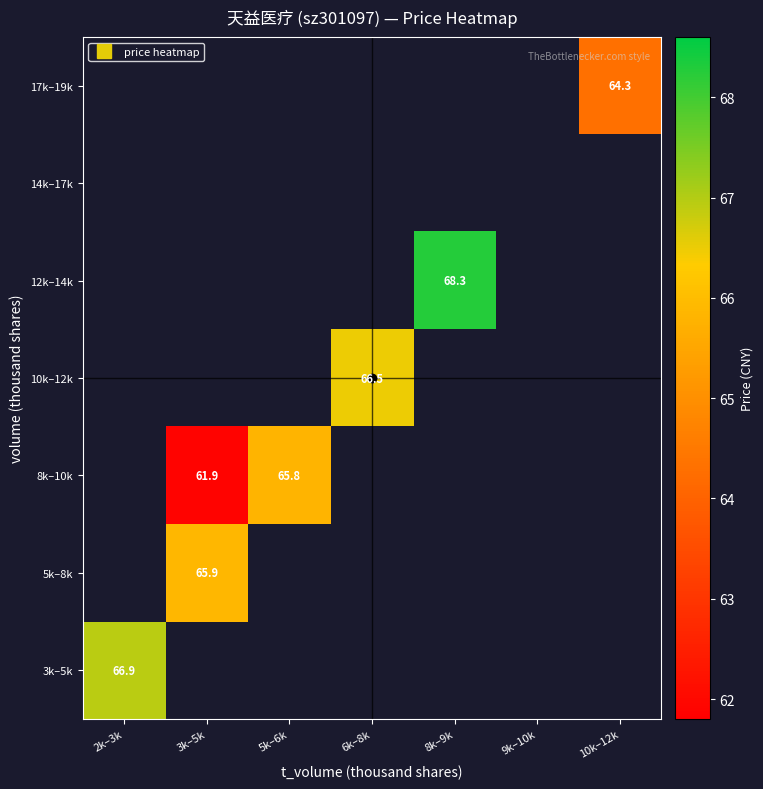

Is the value of 14k–17k at 10k–12k greater than the value of 3k–5k at 2k–3k?

No